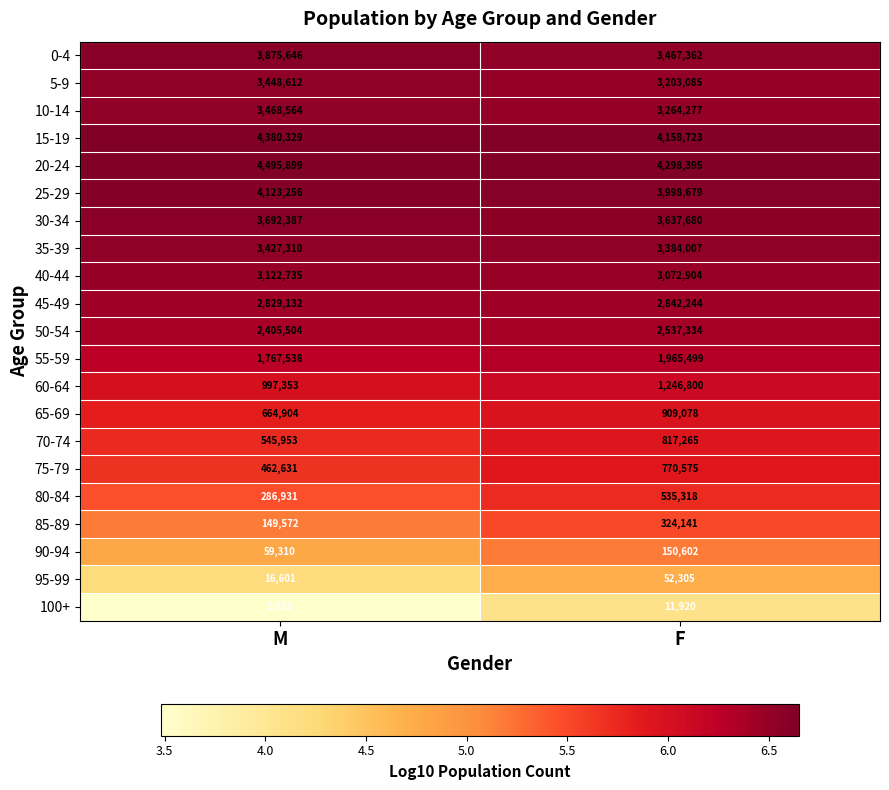

True or false: 80-84 has a value of 286931 at M.

True